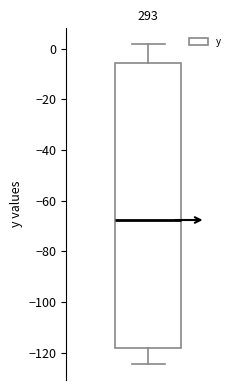

Transcribe this box plot: give where the median line is, the range the box spans, and where the two whiskers end, as read against the y-axis. The values are not printed on the chart, so give them approximately, as read against the axis.

median -68, box -118 to -6, whiskers -124 to 2